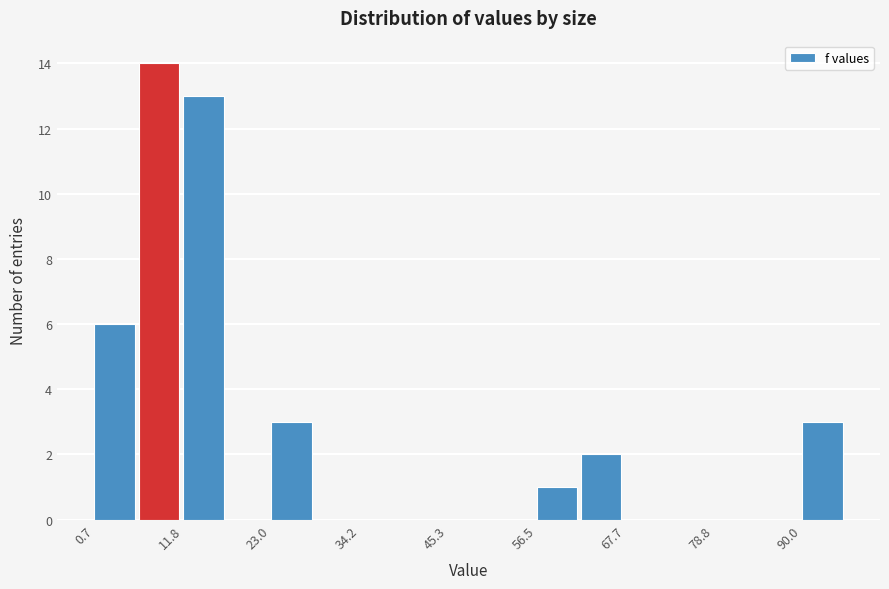

Read against the x-axis, roughly where is the centre of the tallest bar?

8